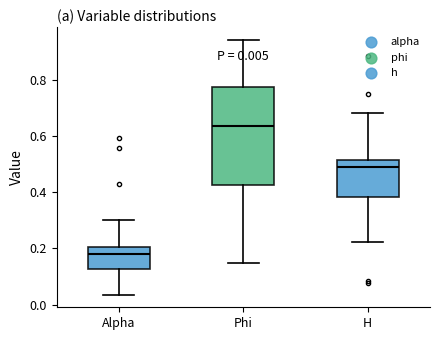

Which box's median line is the lowest?

Alpha